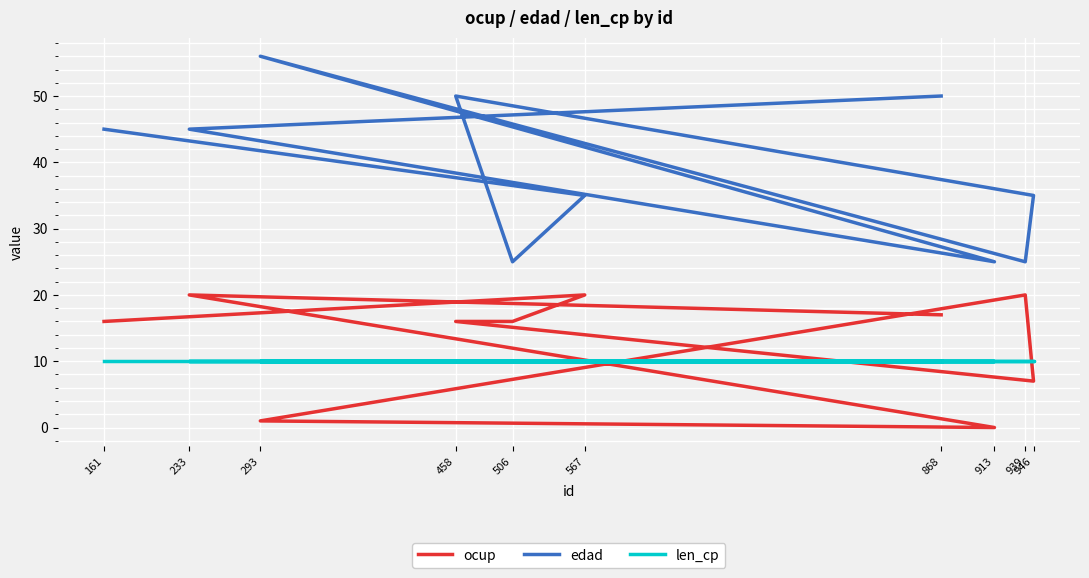

What is the sum of the edad values at 233 and 913?

70